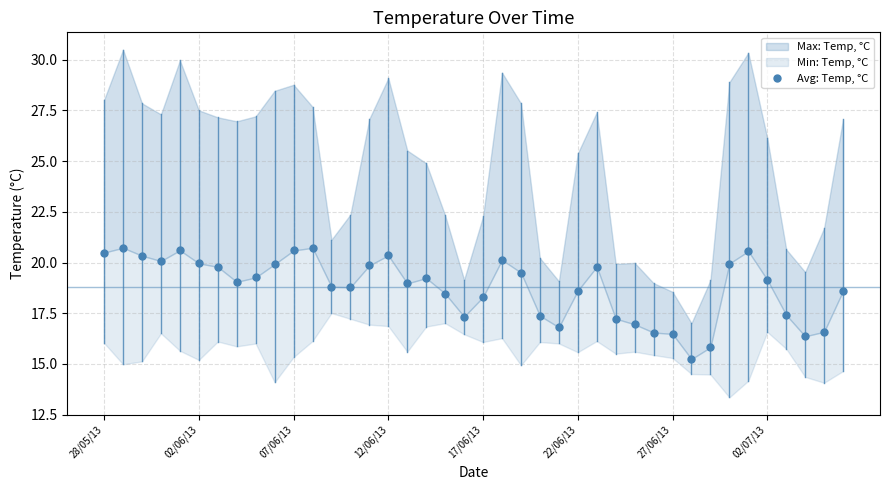

What is the minimum value shown in the chart?

15.2